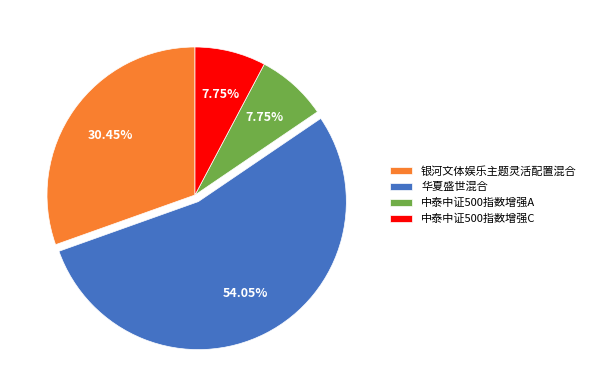

Between 银河文体娱乐主题灵活配置混合 and 中泰中证500指数增强C, which is larger?

银河文体娱乐主题灵活配置混合